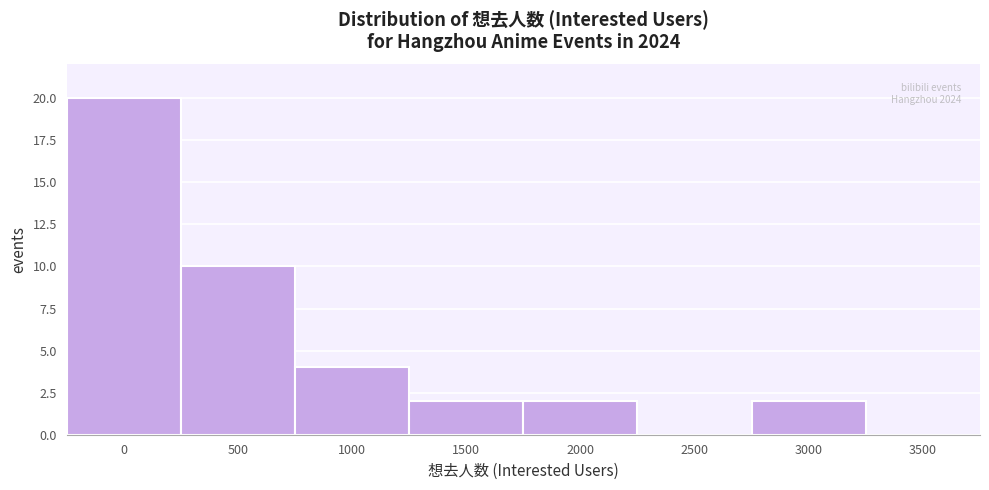

Reading right to left, what are all the values shown in this chart?

3500=0	3000=2	2500=0	2000=2	1500=2	1000=4	500=10	0=20